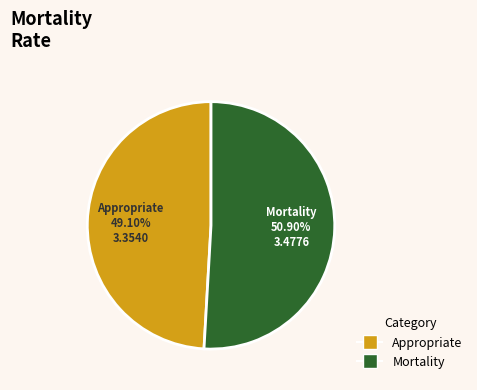

Is there a majority slice in this chart?

Yes